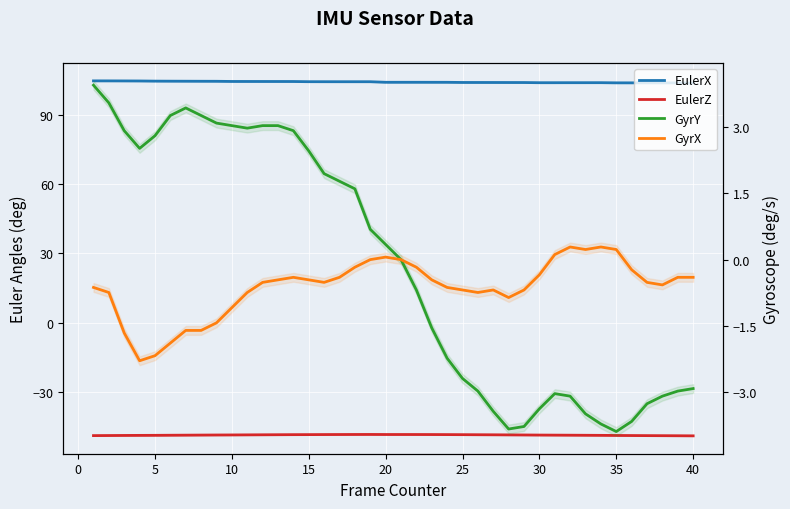

Is it true that EulerX equals 152.8 at 5?

False